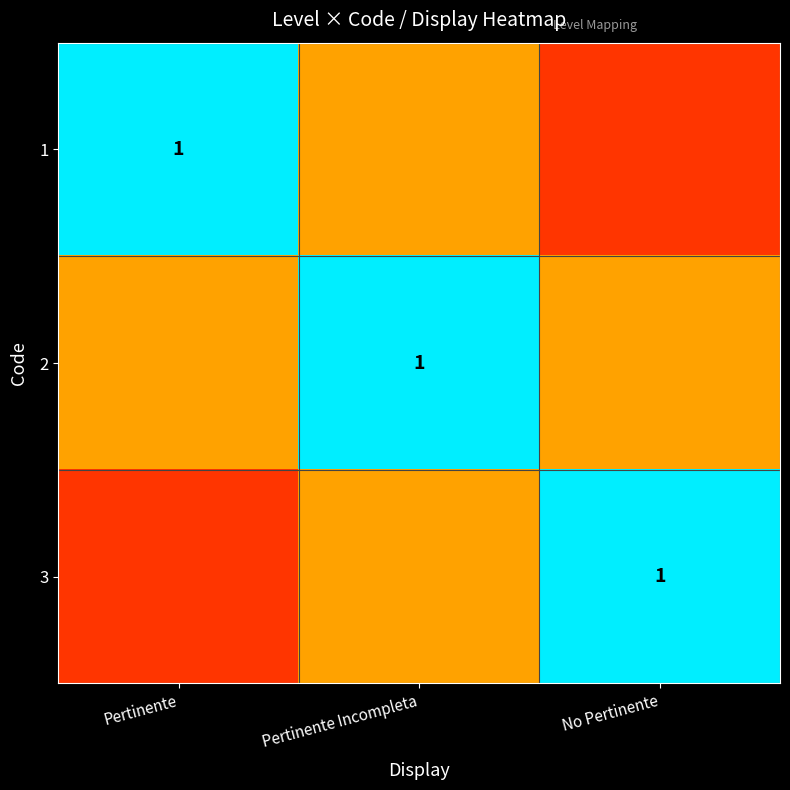

Is it true that 3 equals 1.6 at No Pertinente?

False